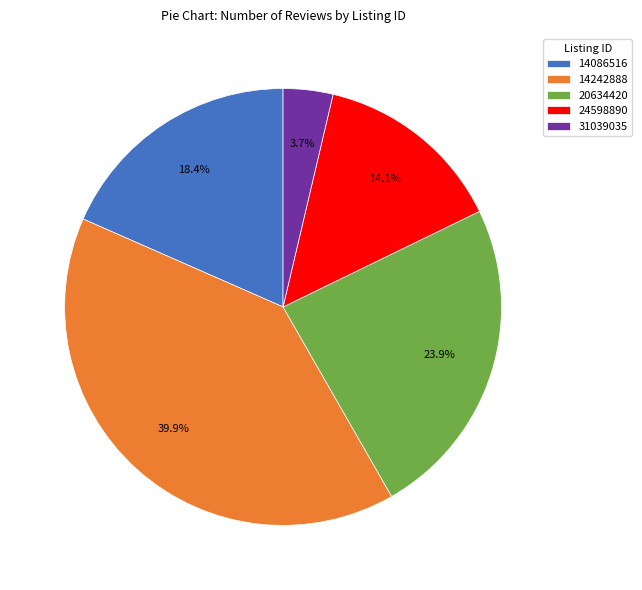

To the nearest percent, what is the average slice percentage?

20%